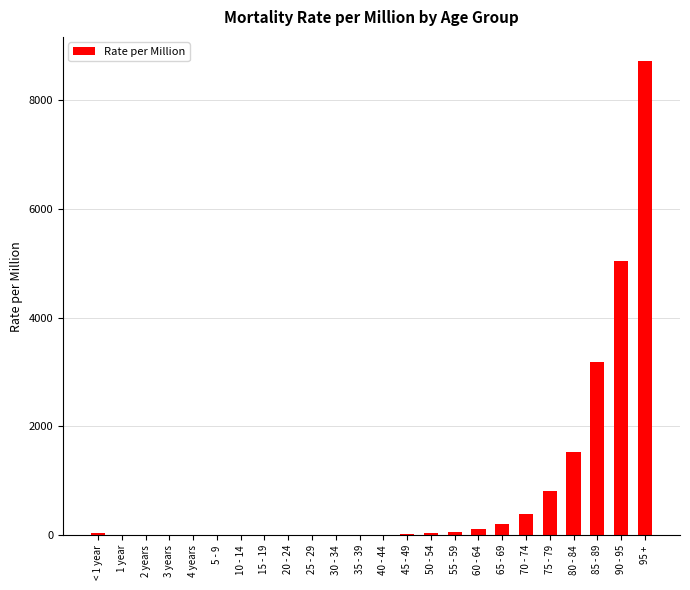

Are the bars grouped side by side (vs. stacked)?

No